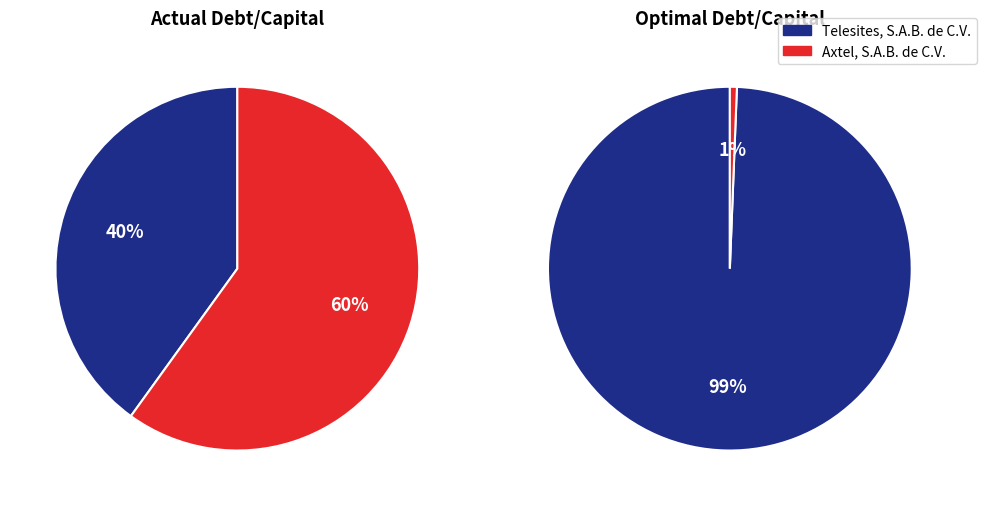

What is the majority slice?

optimal_debt_capital